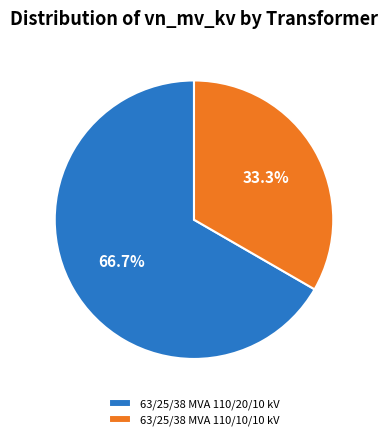

Count the number of slices in the pie.

2